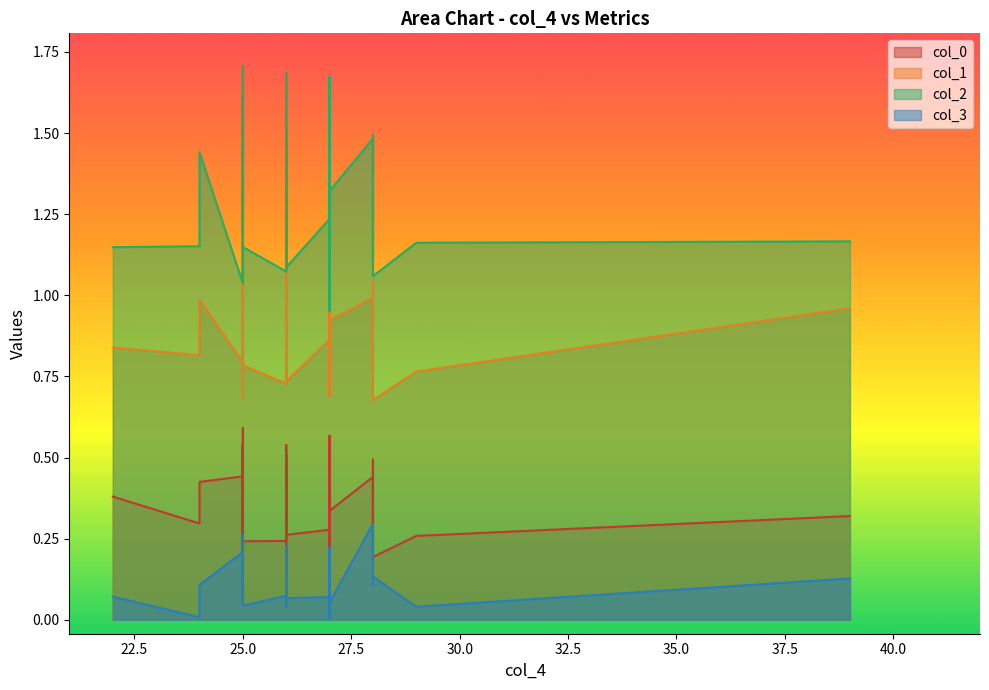

Rank the categories by col_2 value from lowest to highest.

27, 25, 25, 28, 26, 26, 26, 28, 25, 22, 25, 24, 25, 26, 25, 29, 26, 39, 25, 27, 25, 27, 27, 25, 26, 26, 26, 26, 24, 26, 28, 28, 26, 25, 25, 25, 25, 27, 26, 25